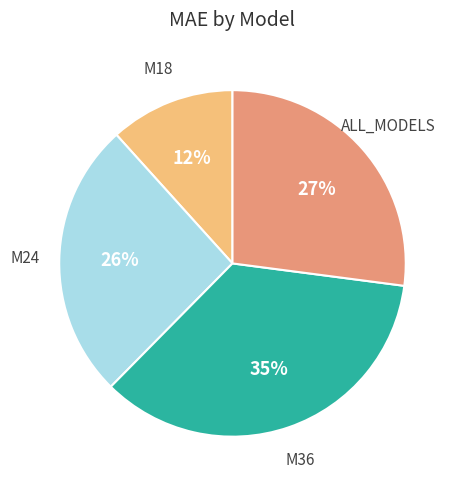

To the nearest percent, what is the average slice percentage?

25%